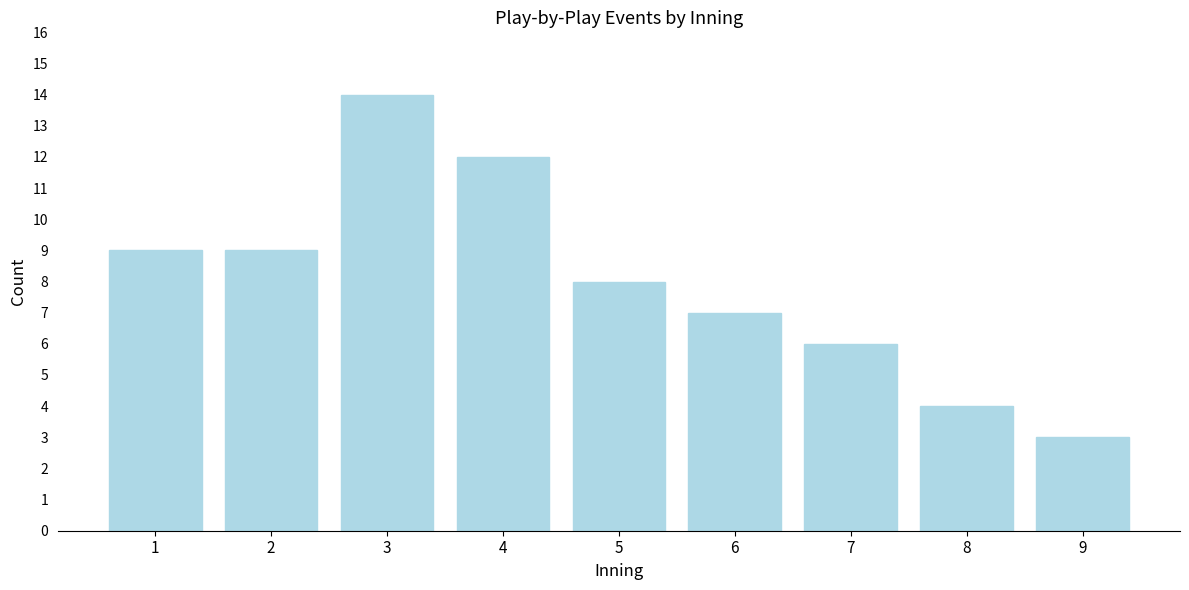

Reading left to right, transcribe all the data shown in this chart.

9	9	14	12	8	7	6	4	3